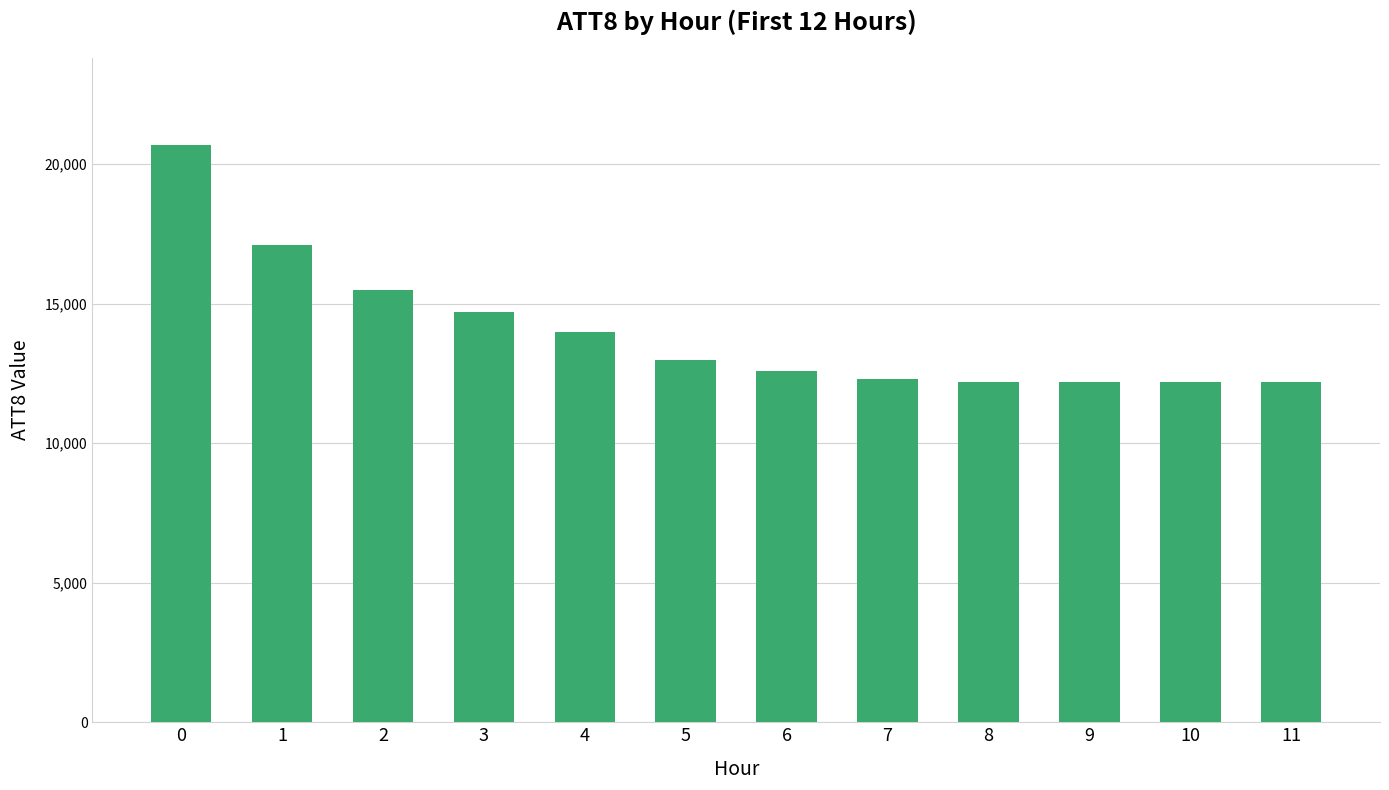

What is the sum of the values at 9 and 1?

29300